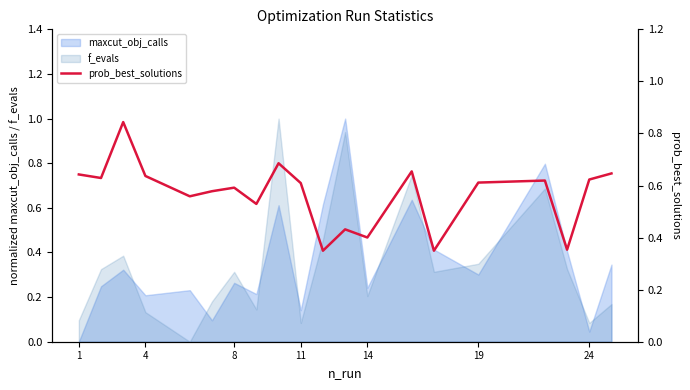

What is the maximum value shown in the chart?

0.8